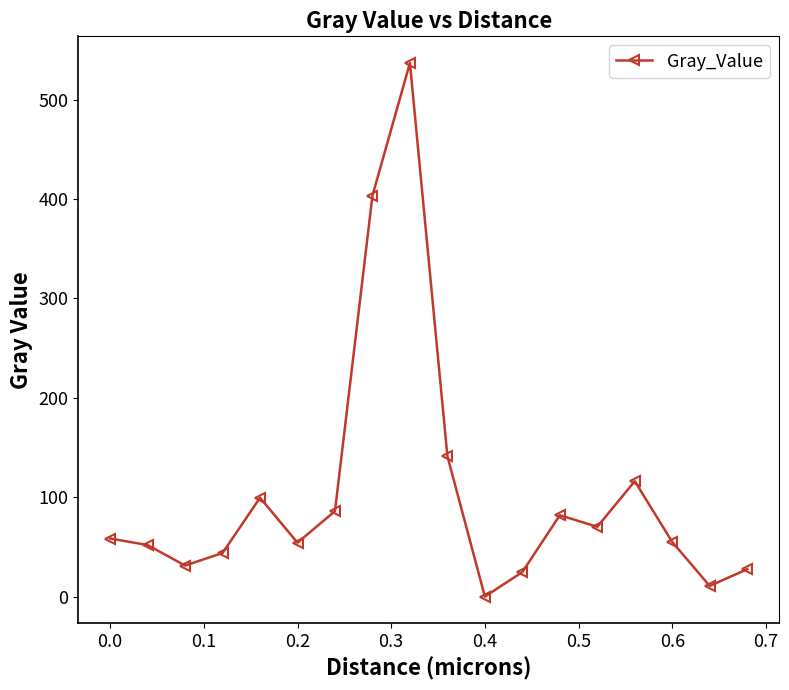

How many interior local peaks (higher than both neighbors) does the data have?

4